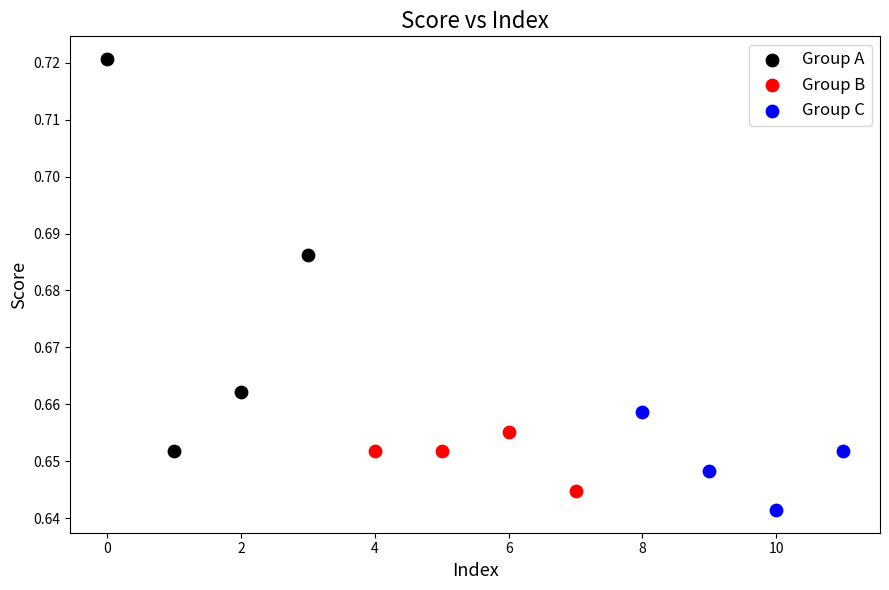

Which series has the largest Y range (max minus min)?

Group A